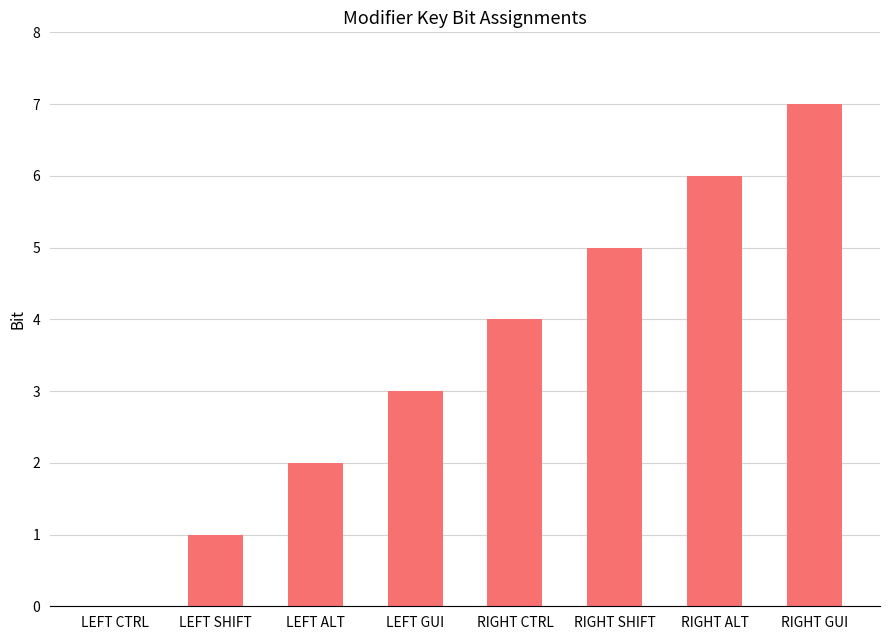

Between LEFT GUI and LEFT ALT, which is larger?

LEFT GUI